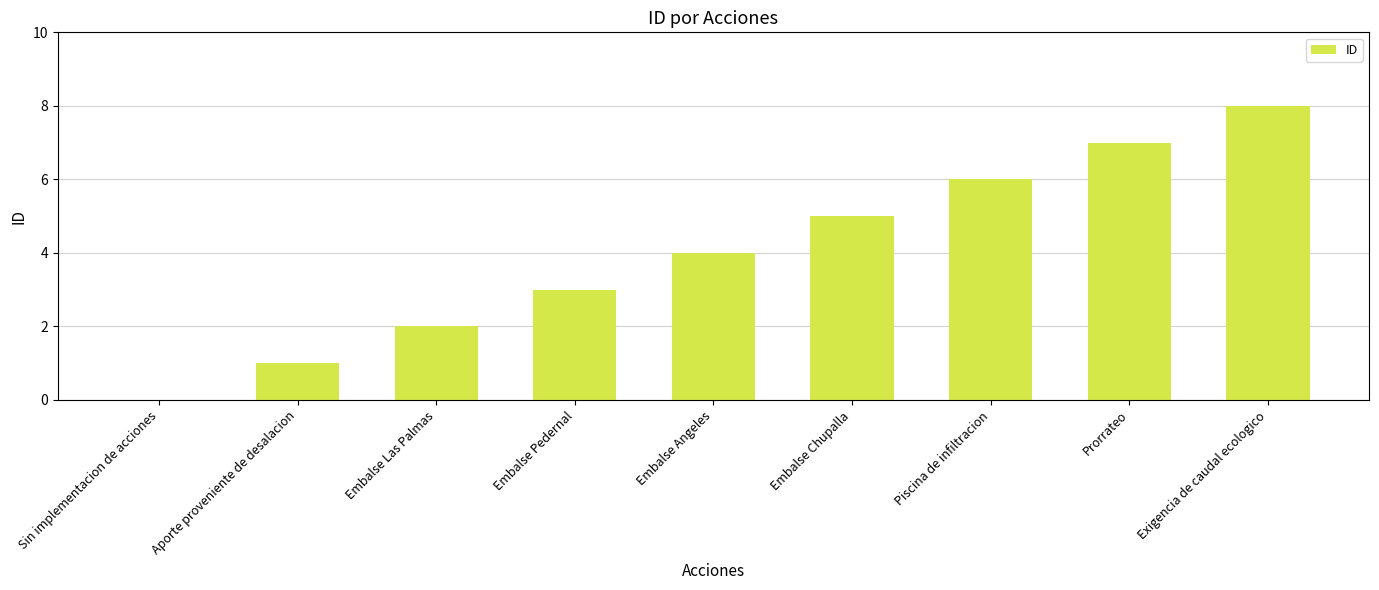

Is it true that the value at Exigencia de caudal ecologico is 5?

False